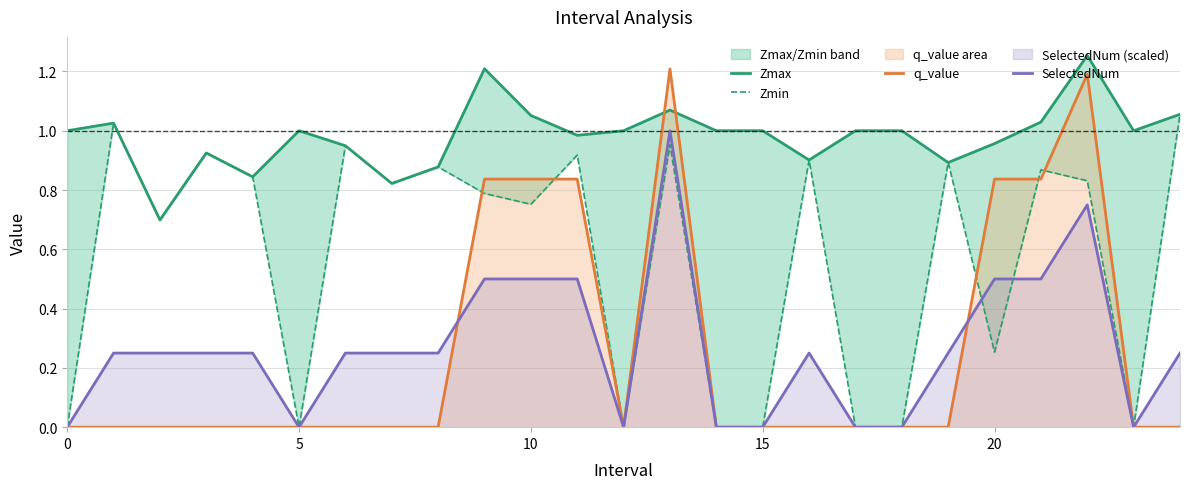

The value of q_value at 10 is 0.4. True or false?

False